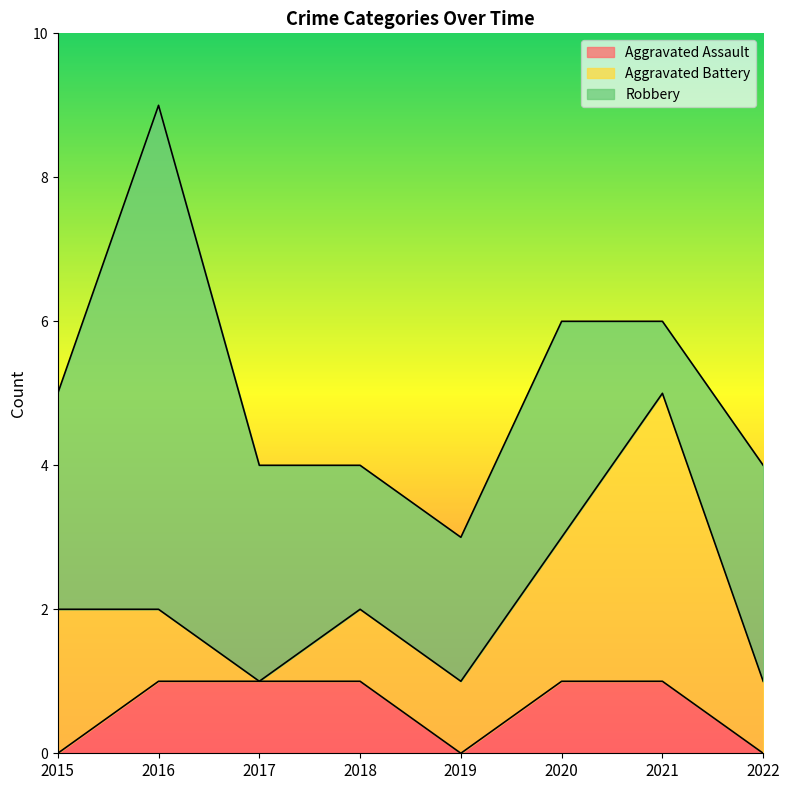

How many Aggravated Assault values are between 0 and 1?

8